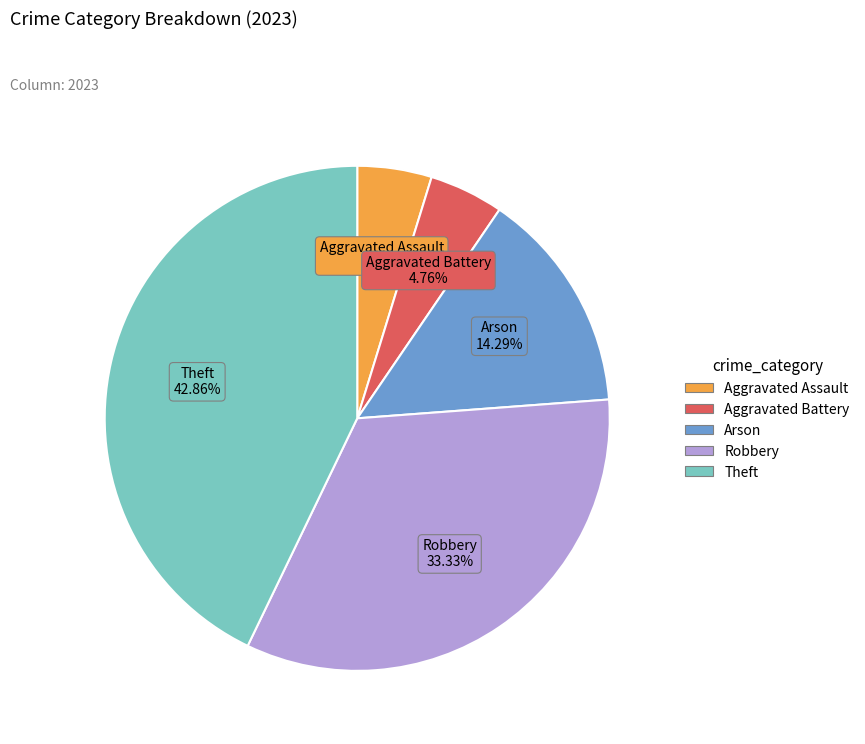

Count the number of slices in the pie.

5